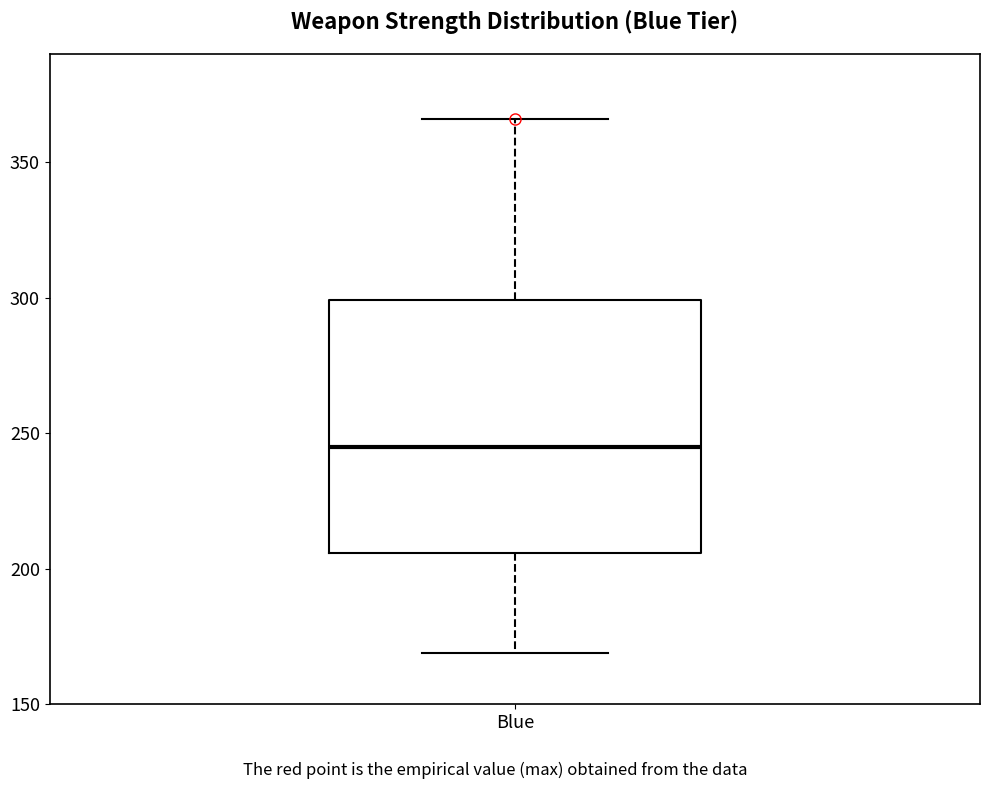

Transcribe this box plot: give where the median line is, the range the box spans, and where the two whiskers end, as read against the y-axis. The values are not printed on the chart, so give them approximately, as read against the axis.

median 245, box 205 to 300, whiskers 170 to 365